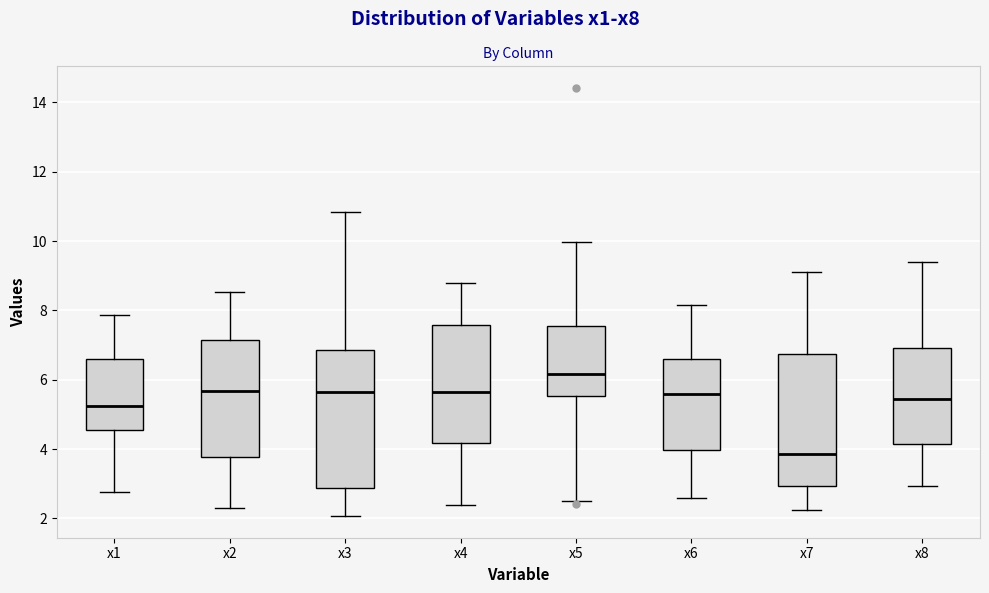

Reading left to right, transcribe this box plot: for each box, give where its median line is, the range the box spans, and where its two whiskers end, as read against the y-axis. The values are not printed on the chart, so give them approximately, as read against the axis.

x1: median 5.2, box 4.6 to 6.6, whiskers 2.8 to 7.8
x2: median 5.6, box 3.8 to 7.2, whiskers 2.4 to 8.6
x3: median 5.6, box 2.8 to 6.8, whiskers 2.0 to 10.8
x4: median 5.6, box 4.2 to 7.6, whiskers 2.4 to 8.8
x5: median 6.2, box 5.6 to 7.6, whiskers 2.4 to 10.0
x6: median 5.6, box 4.0 to 6.6, whiskers 2.6 to 8.2
x7: median 3.8, box 3.0 to 6.8, whiskers 2.2 to 9.2
x8: median 5.4, box 4.2 to 7.0, whiskers 3.0 to 9.4